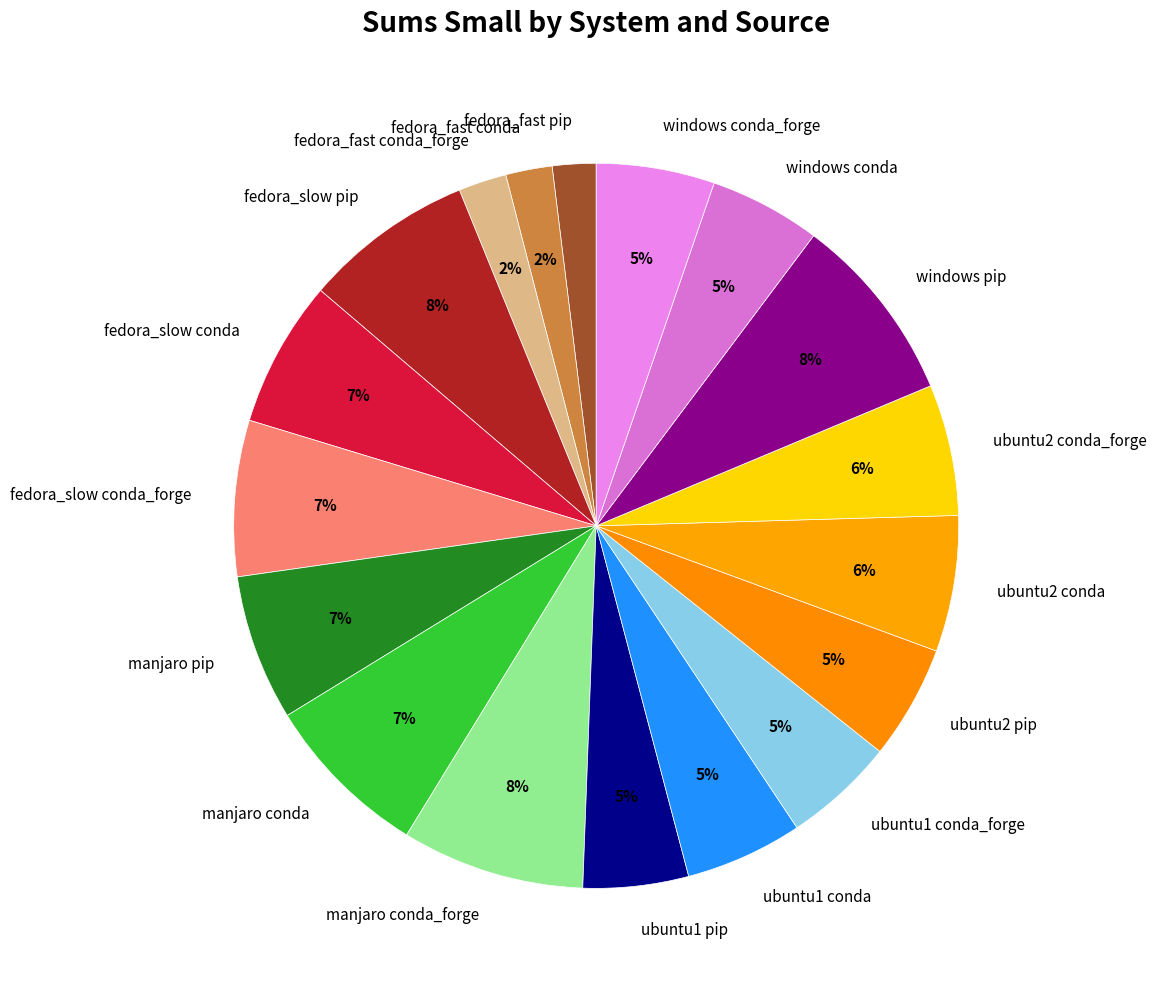

Do ubuntu2 conda_forge and fedora_slow conda_forge together represent more than half of the pie?

No